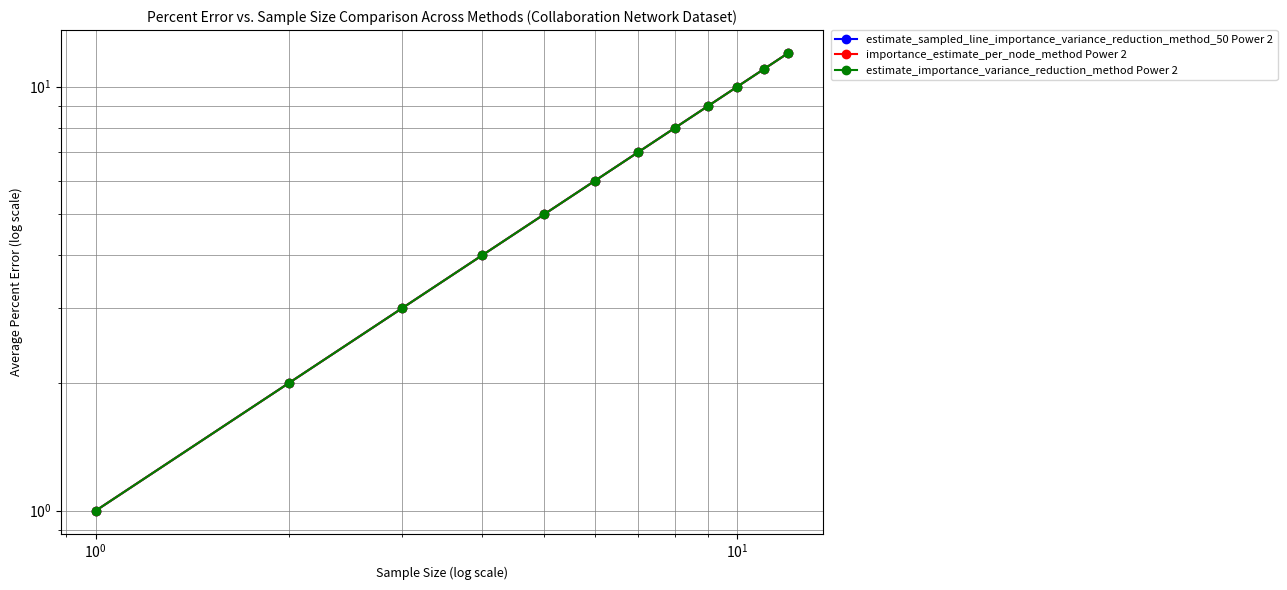

Reading left to right, transcribe all the data shown in this chart.

estimate_sampled_line_importance_variance_reduction_method_50 Power 2: 1	2	3	4	5	6	7	8	9	10	11	12
importance_estimate_per_node_method Power 2: 1	2	3	4	5	6	7	8	9	10	11	12
estimate_importance_variance_reduction_method Power 2: 1	2	3	4	5	6	7	8	9	10	11	12